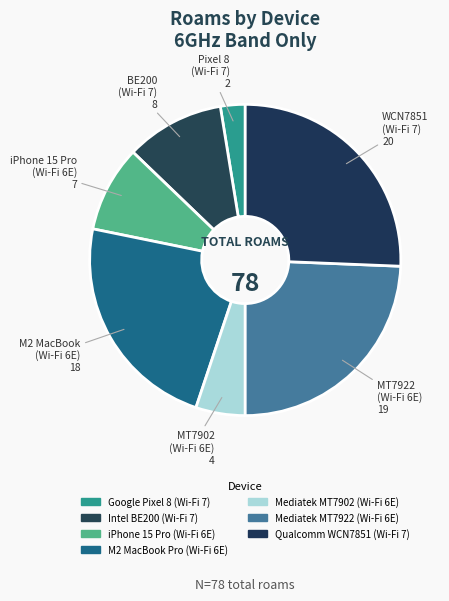

To the nearest percent, what is the combined percentage of Google Pixel 8 (Wi-Fi 7) and Mediatek MT7902 (Wi-Fi 6E)?

8%